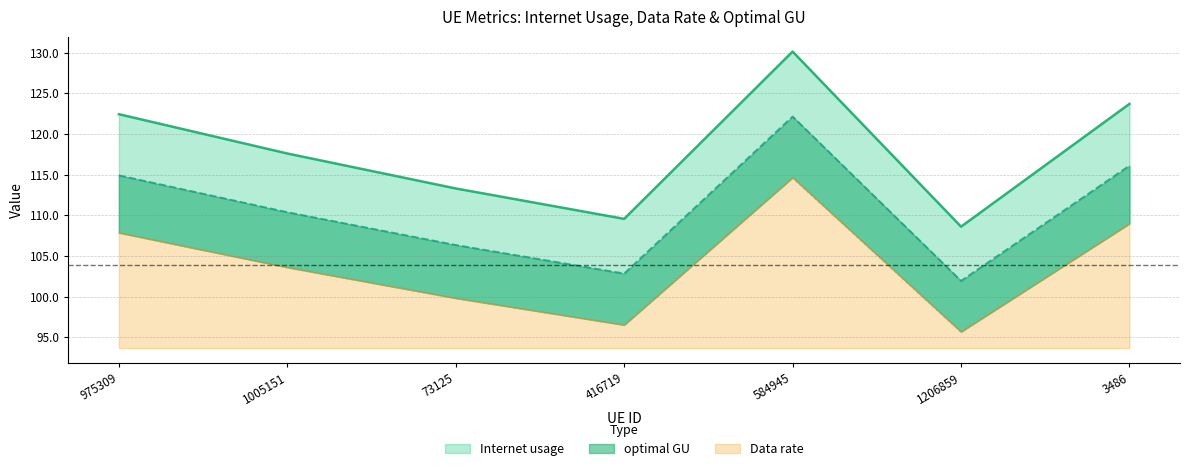

What is the minimum value for optimal GU?

95.7